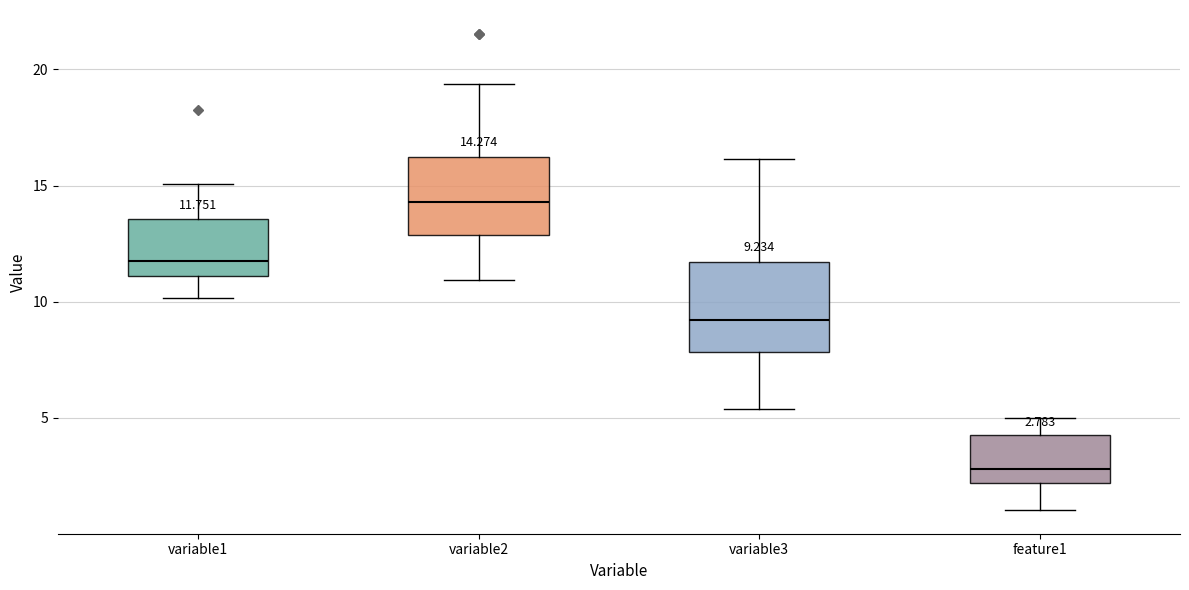

Which box has the highest median line?

variable2